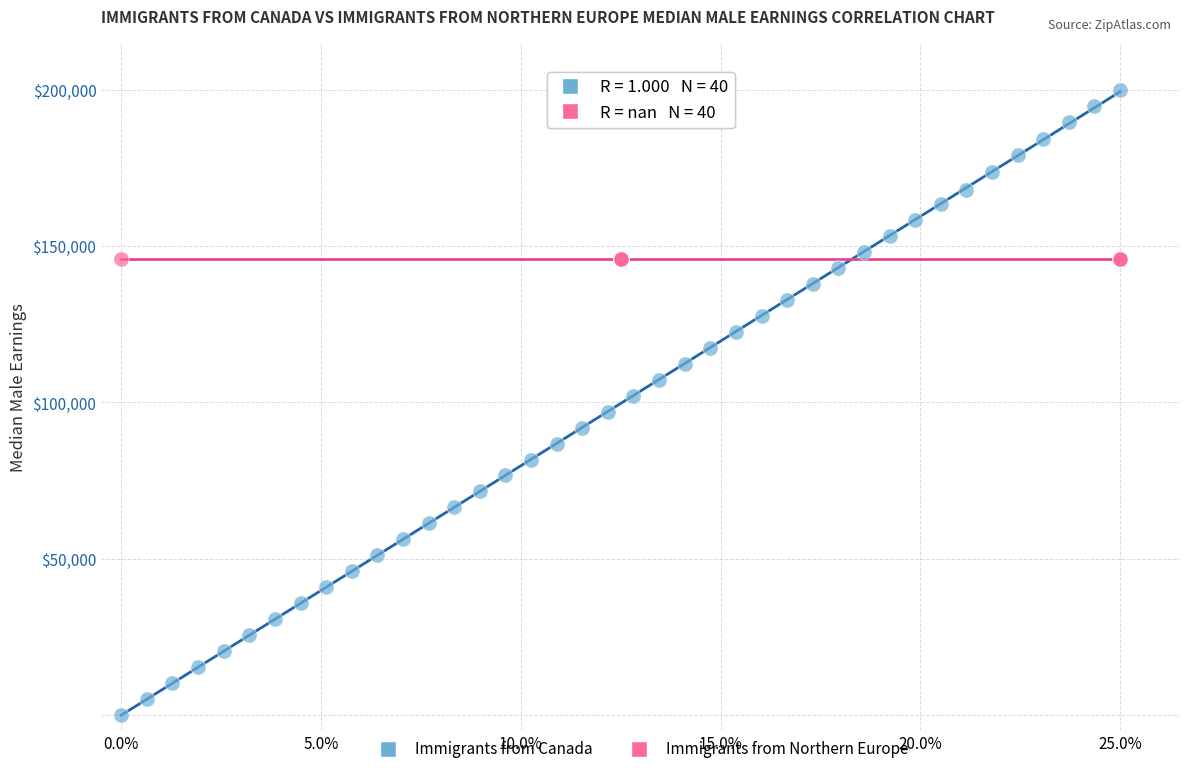

Which series contains the lowest Y value?

Immigrants from Canada